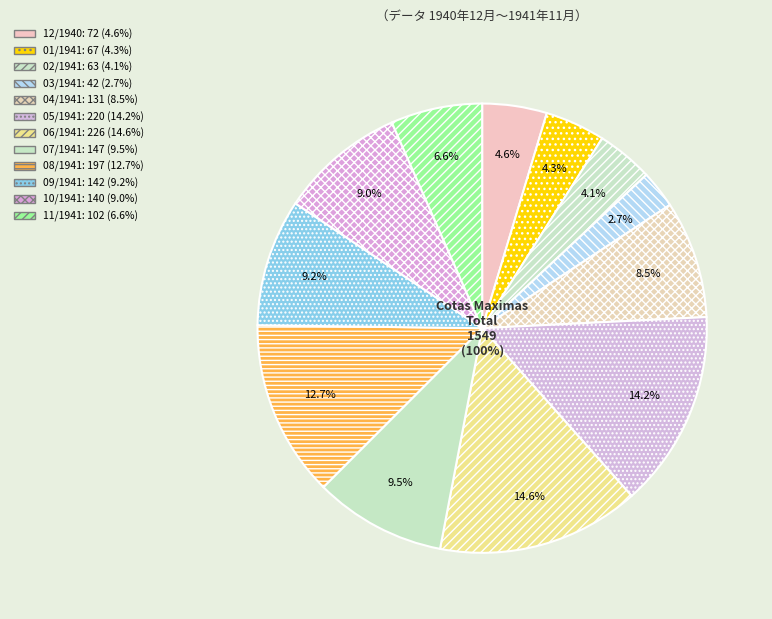

Which category has the smallest portion of the pie?

03/1941